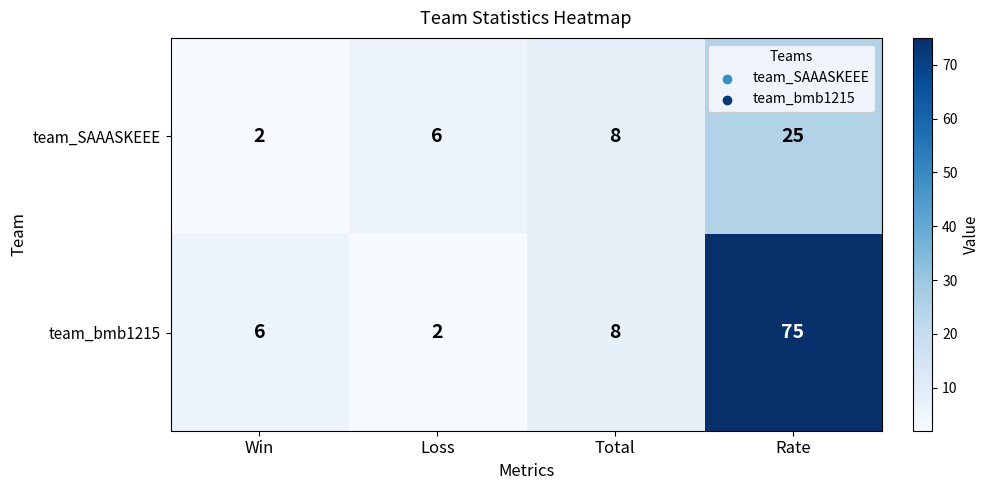

At which category is the sum across all series the highest?

Rate